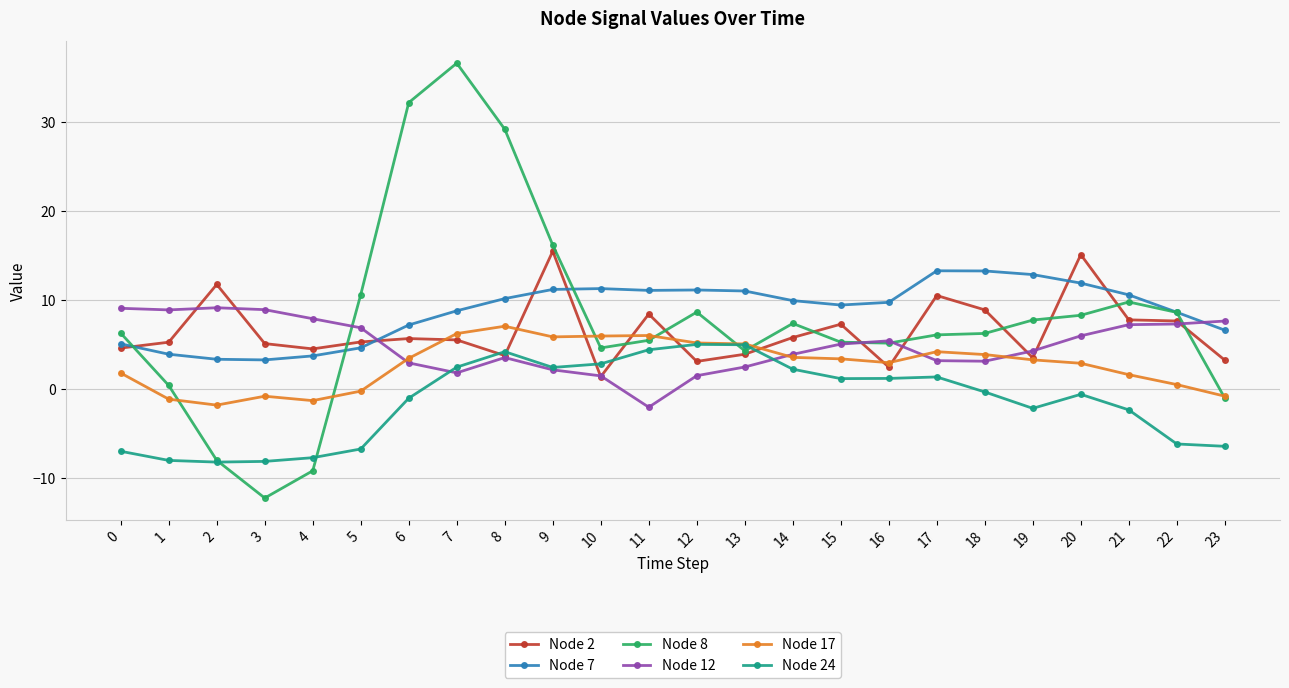

Does the chart display data point markers on the line(s)?

Yes